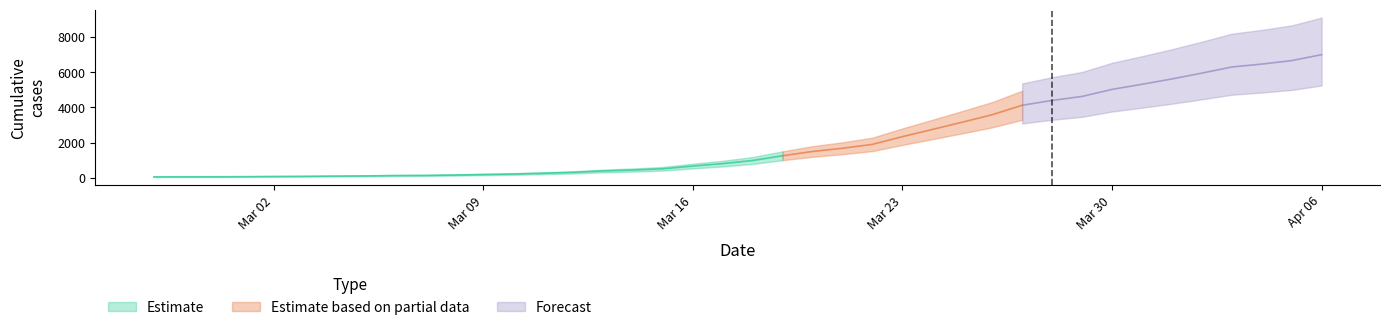

True or false: the data has more than 0 interior local peaks.

False